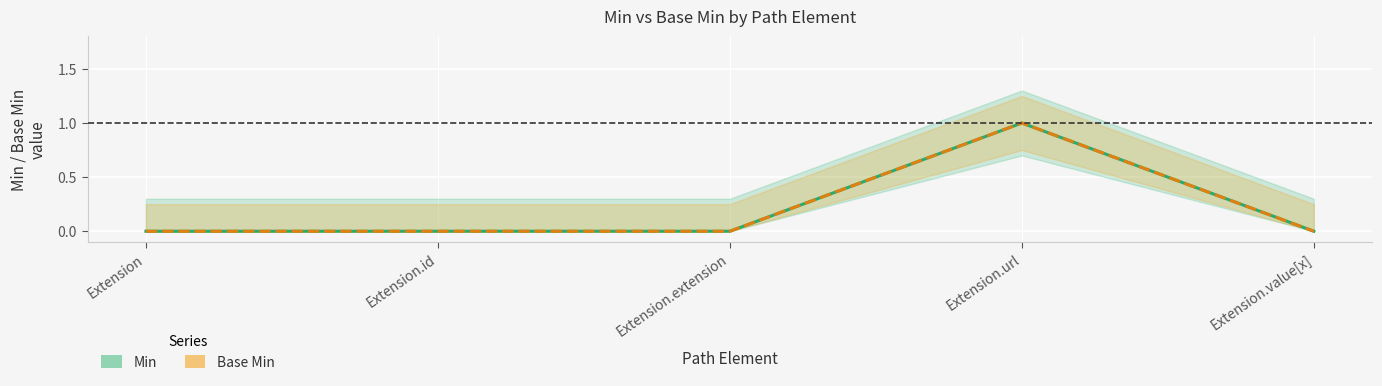

Between Extension.extension and Extension.value[x], which series saw the biggest shift?

Min